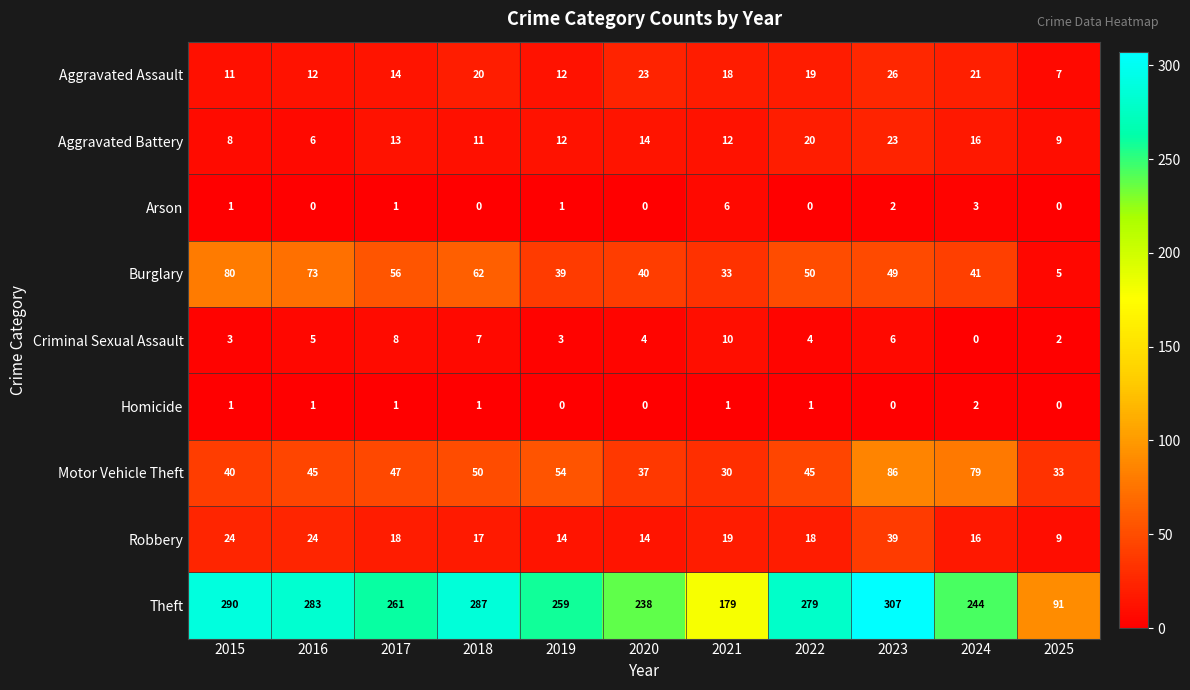

What is the maximum value for Robbery?

39